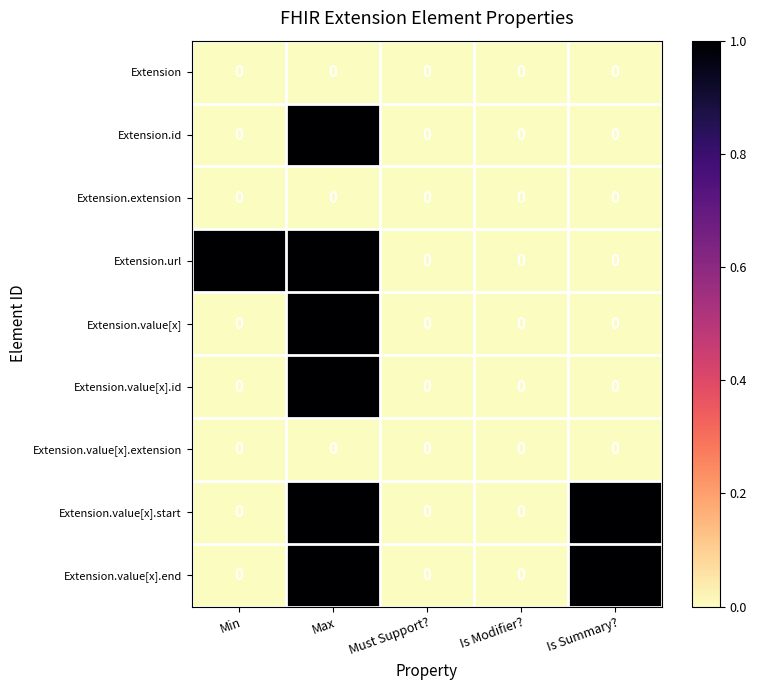

The value of Extension.value[x].end at Is Modifier? is 0. True or false?

True